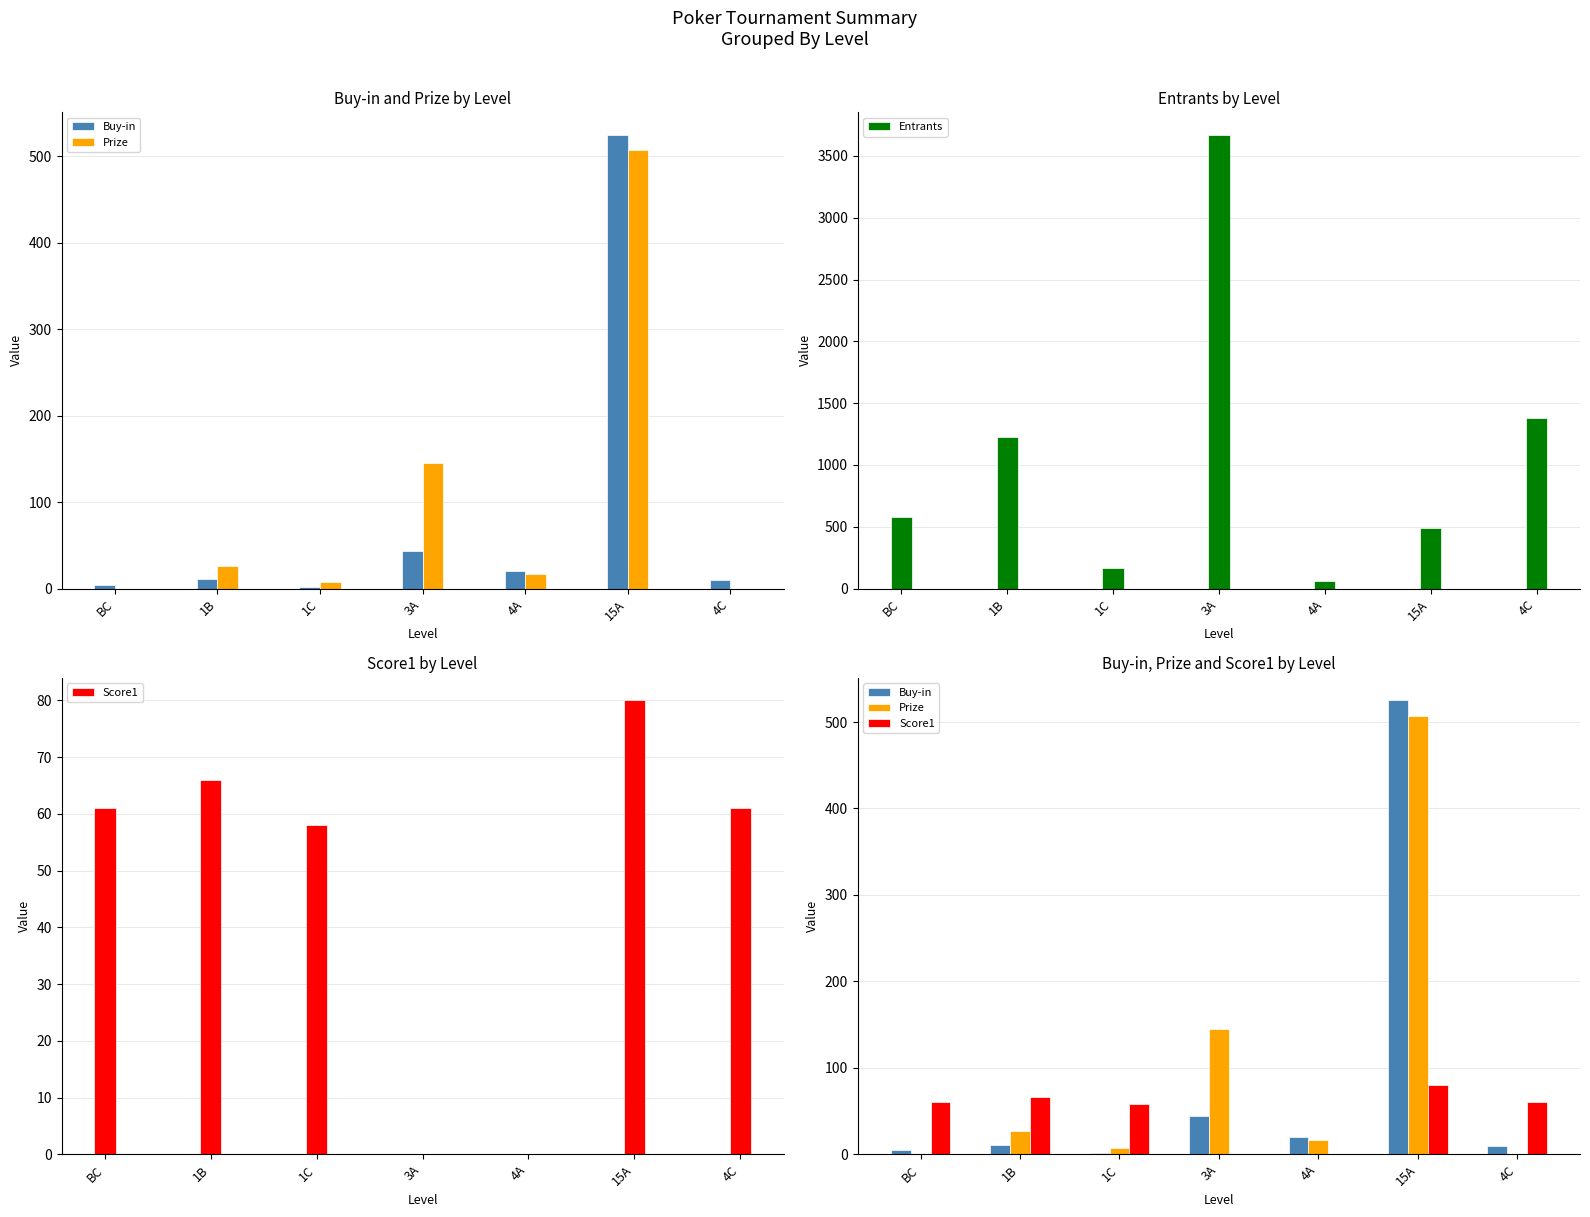

What is the difference between the second highest and minimum values in the Prize series?

145.4